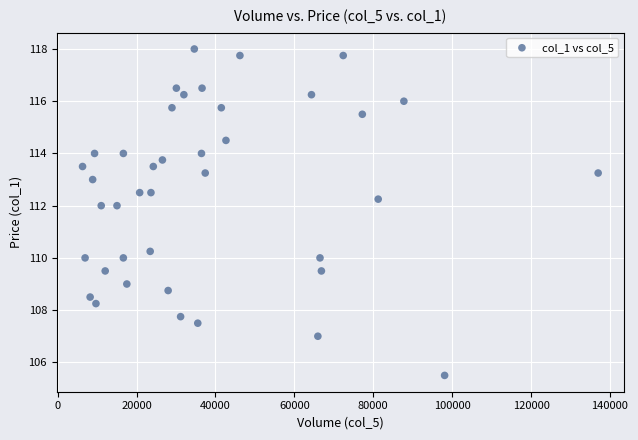

What is the range of Y values (max minus min)?

12.5